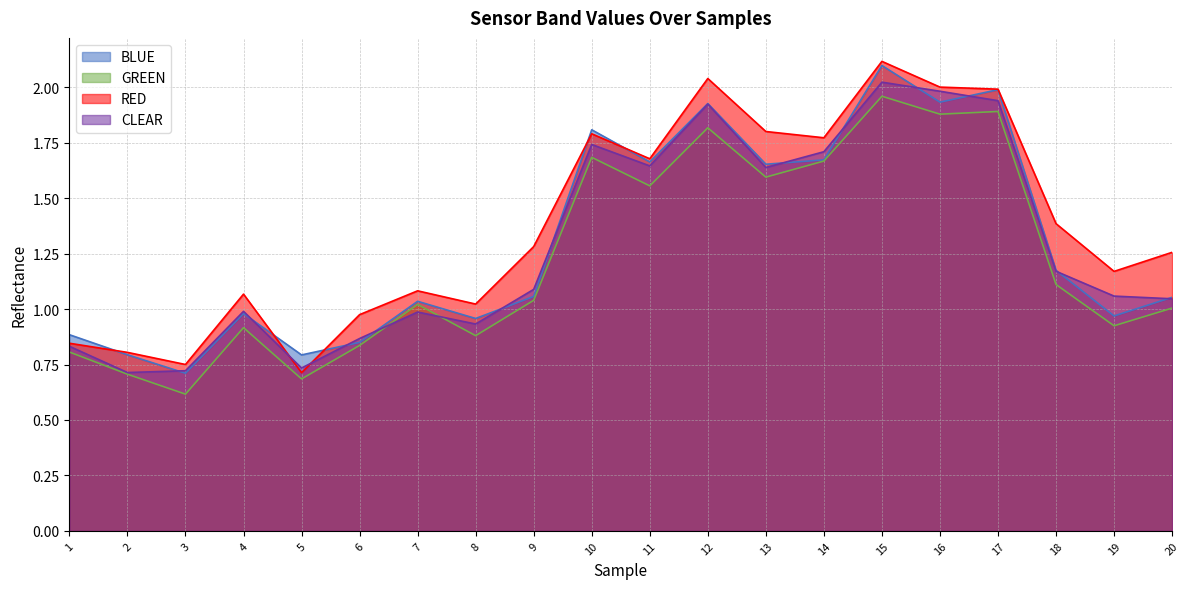

Which has a higher value, 13 or 16?

16